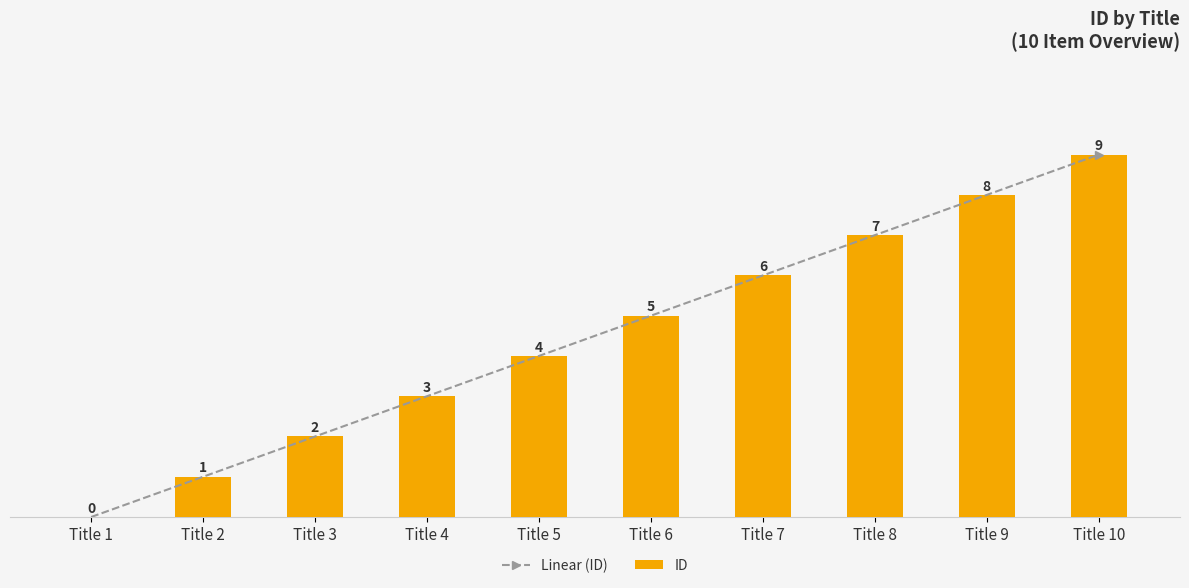

What is the value of the Linear (ID) bar at the 5th from the left?

4.0